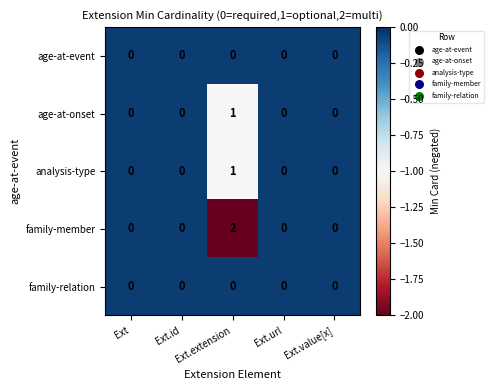

How many analysis-type values are between 0 and 1?

5